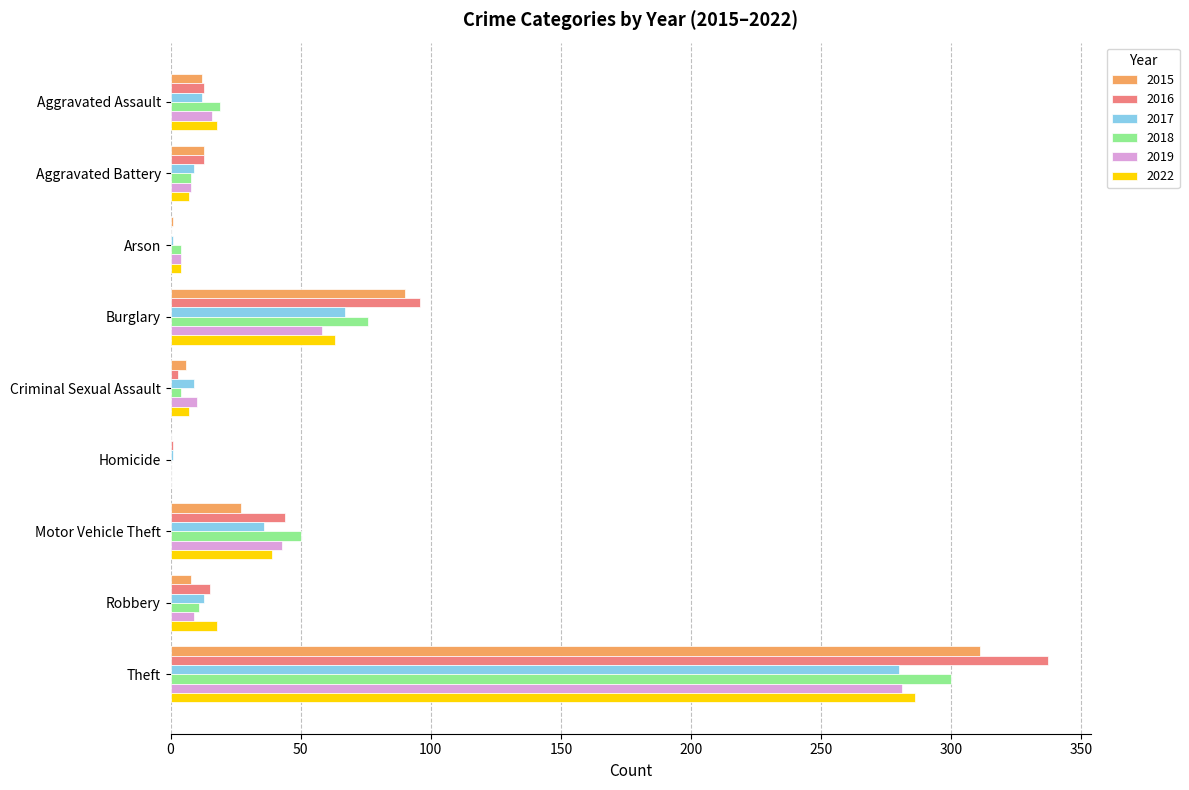

What is the sum of all 2019 values?

429